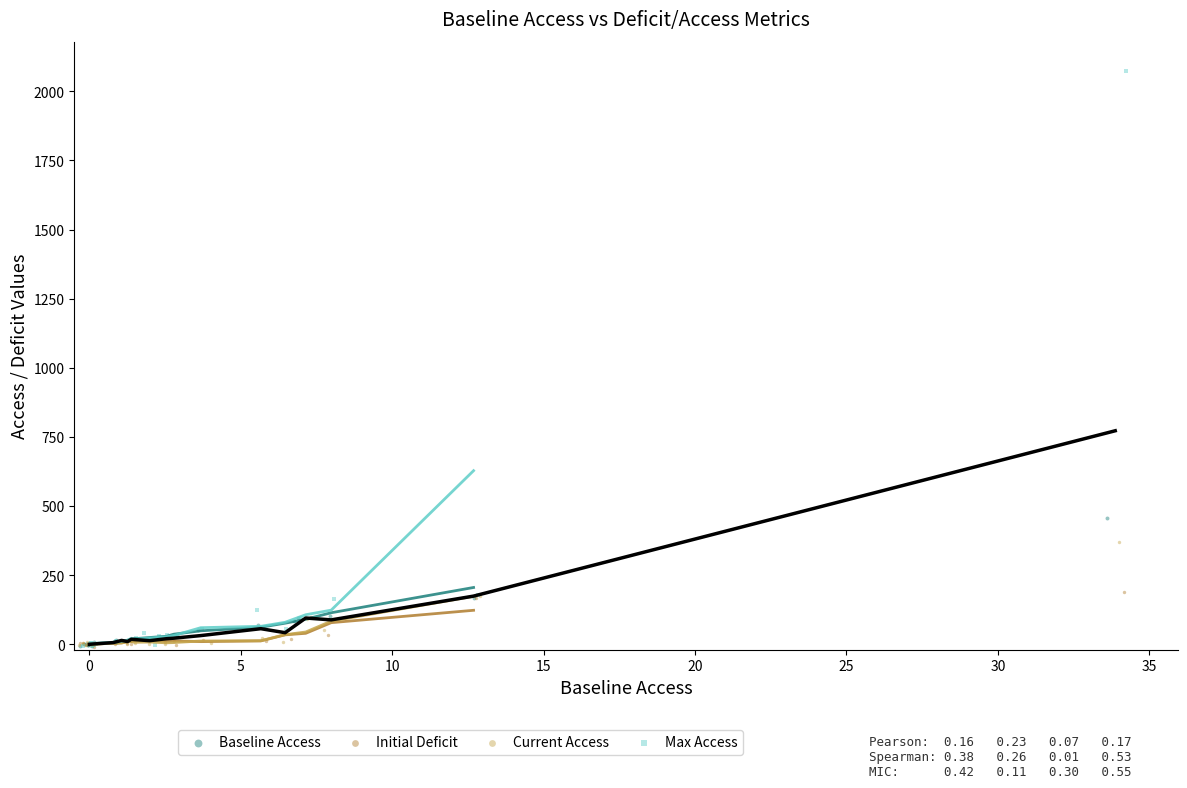

Which series reaches the maximum Y coordinate?

Max Access